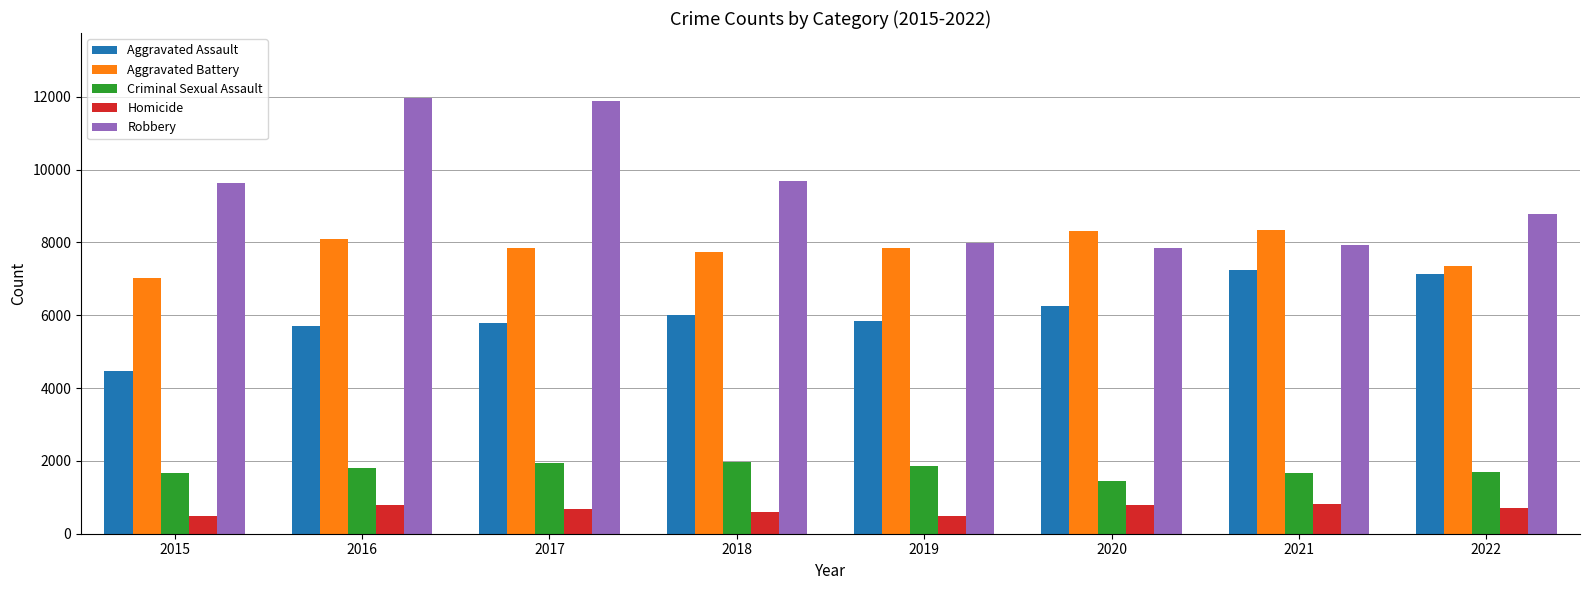

How many groups of bars are there?

8